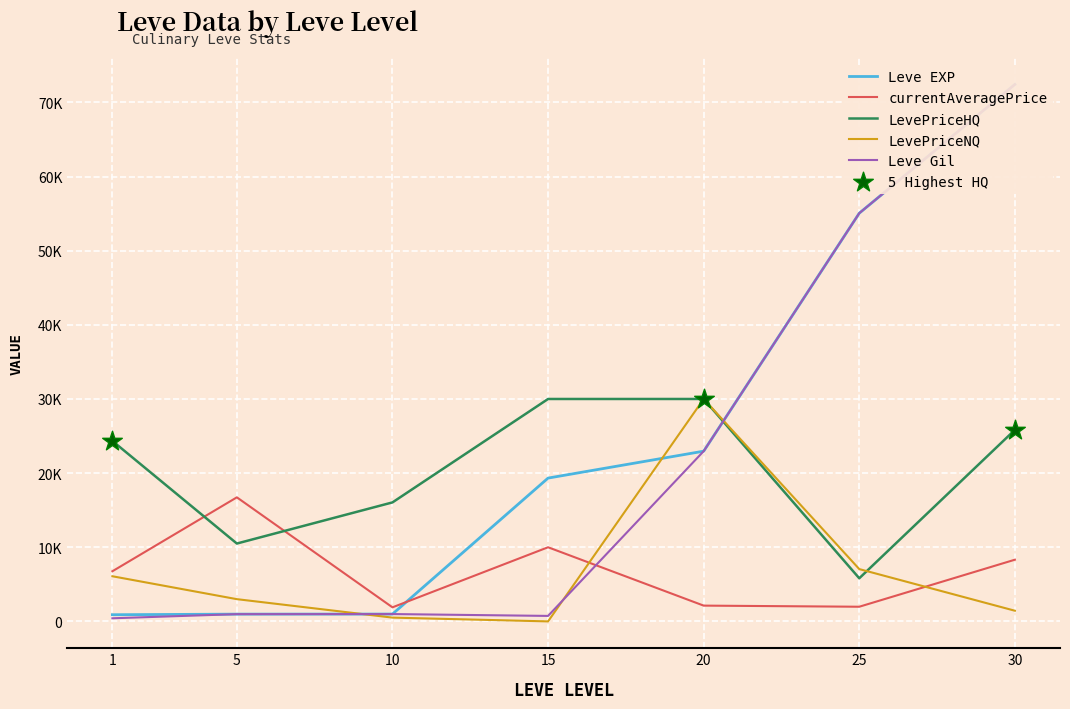

Which series reaches the minimum Y coordinate?

LevePriceNQ